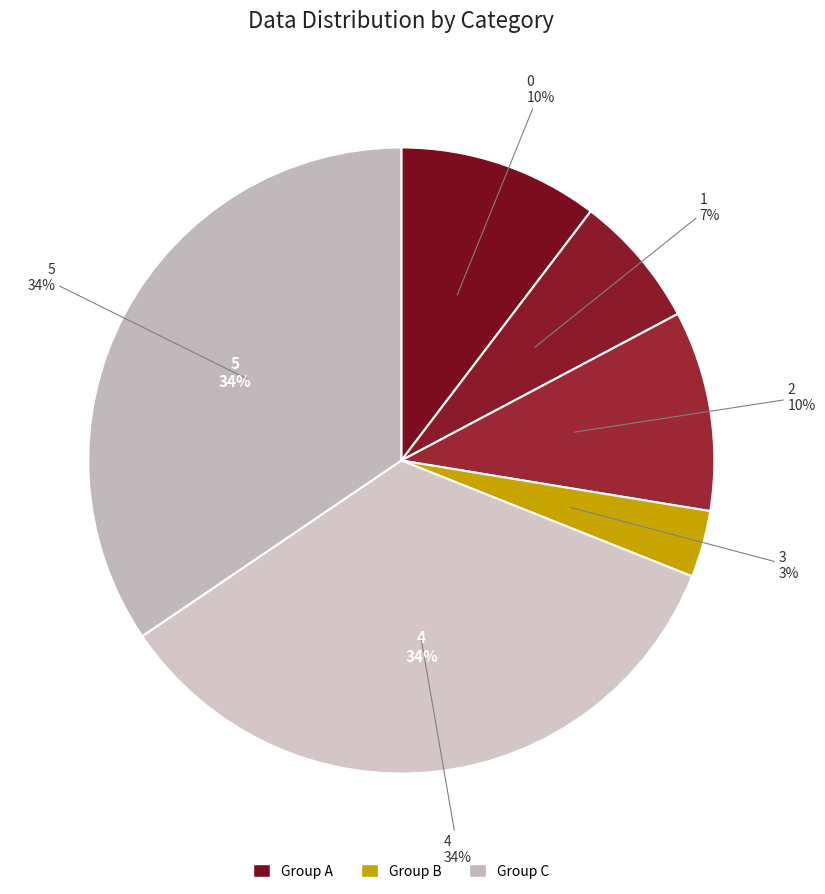

What is the largest slice in the pie chart?

4